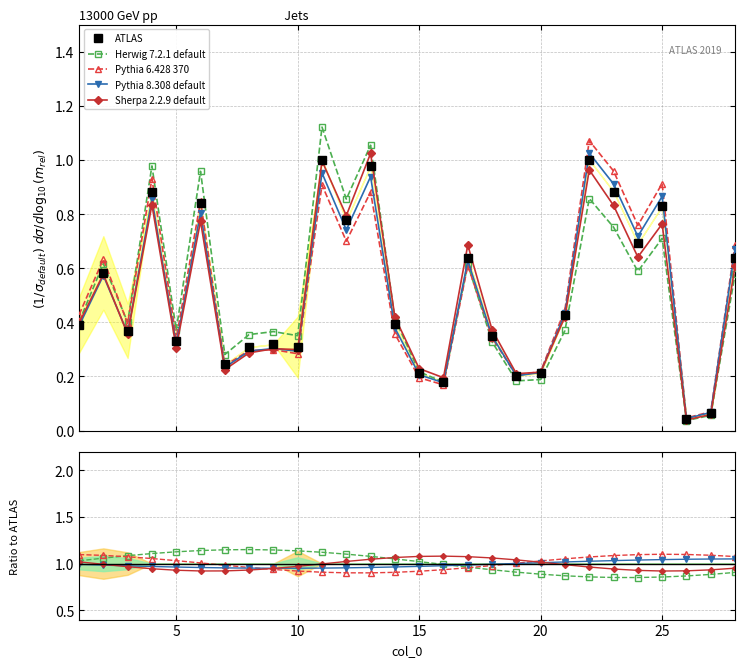

What is the average value of the ATLAS series?

0.5